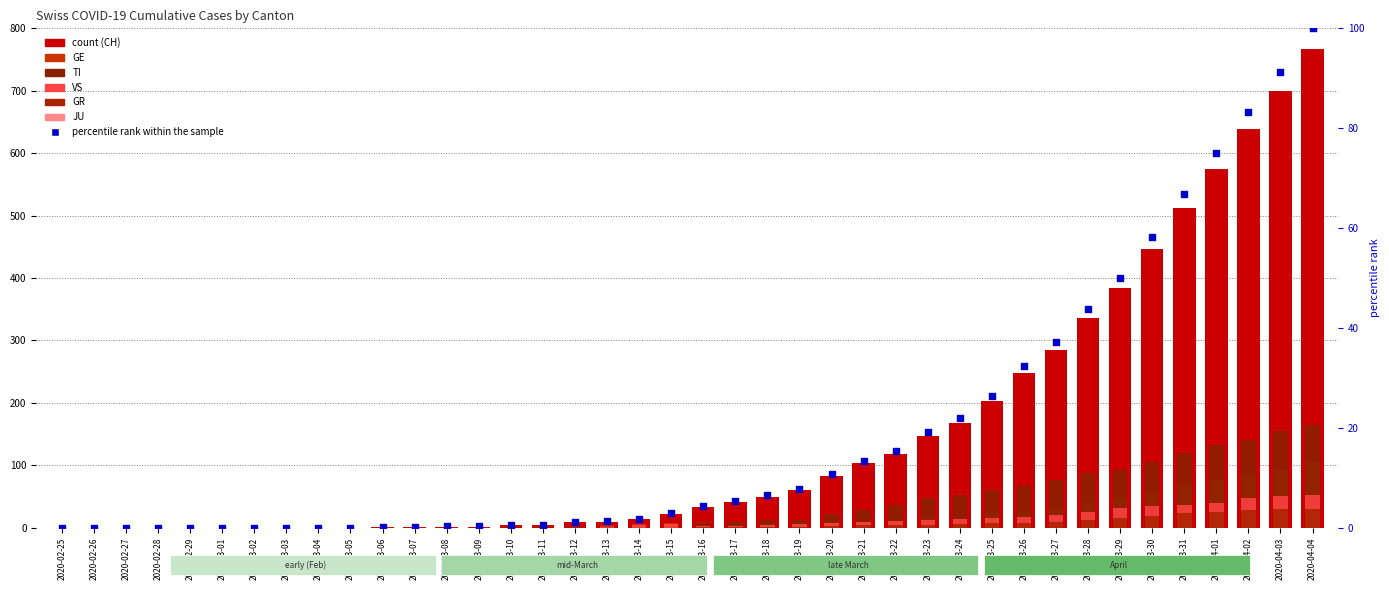

At which category is the sum across all series the highest?

2020-04-04